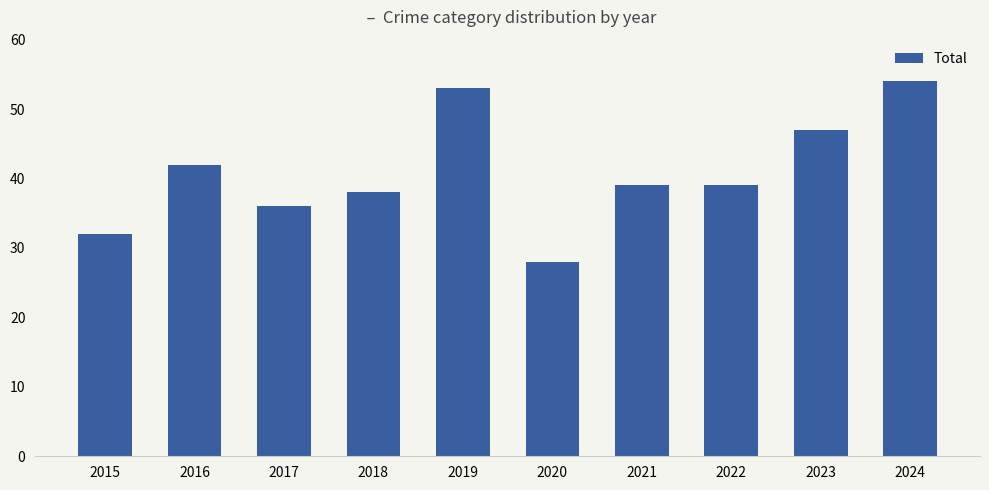

Are the bars grouped side by side (vs. stacked)?

No